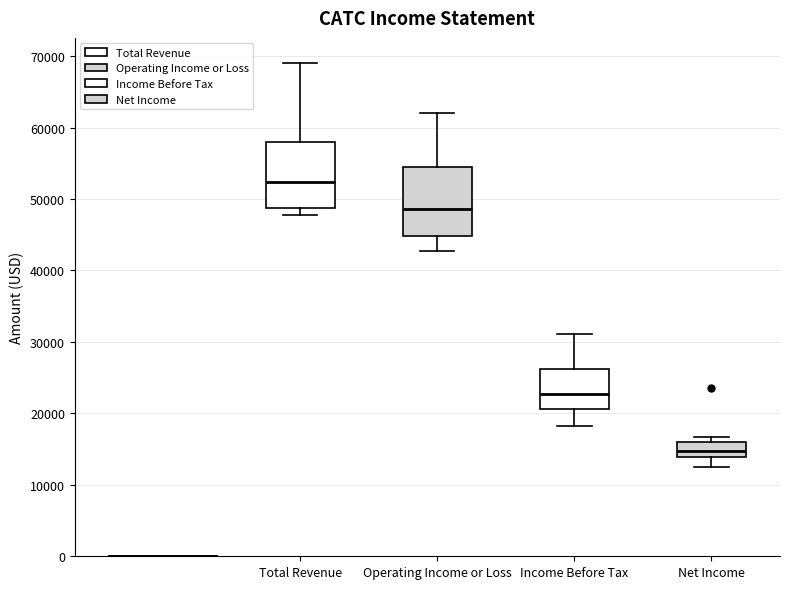

Which box's median line is the lowest?

Net Income